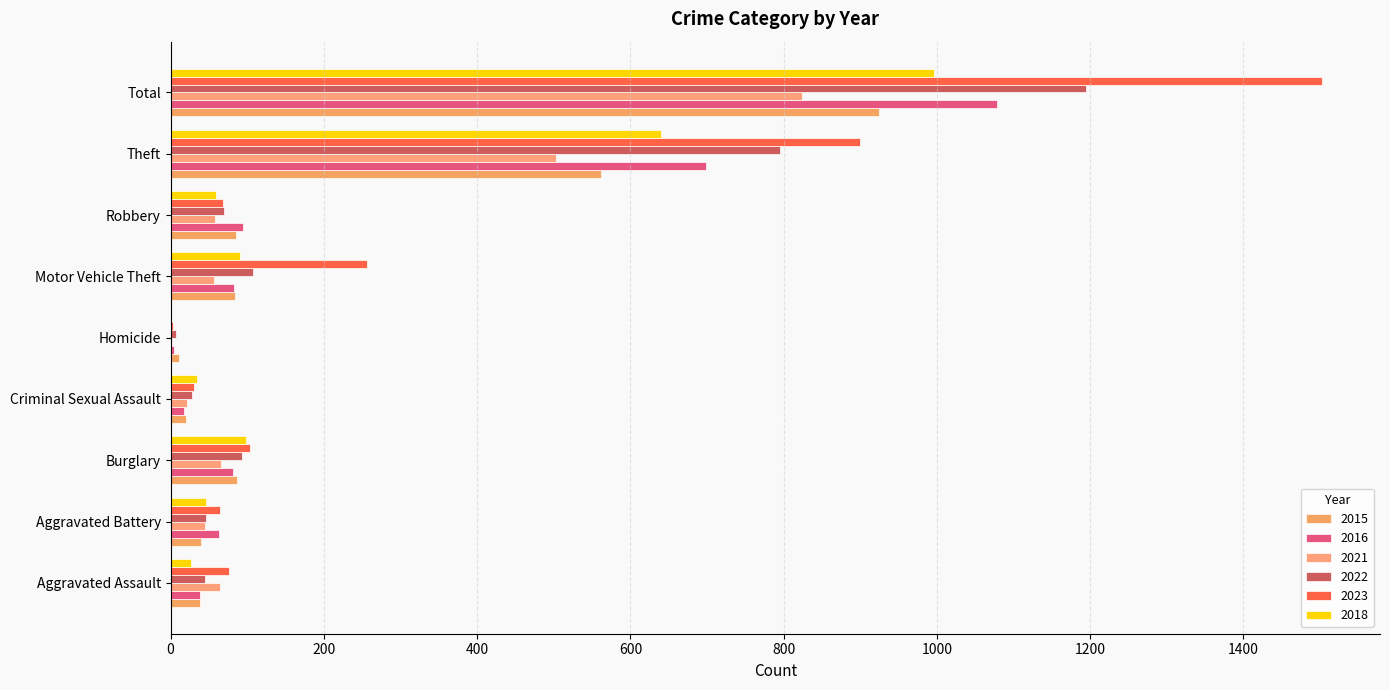

What is the total value across all series at Homicide?

28